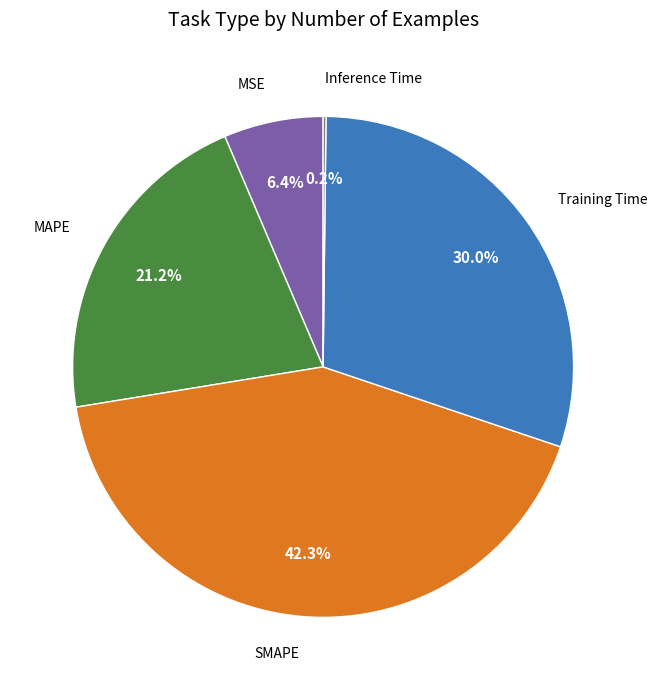

Is there any slice that represents more than half of the pie?

No